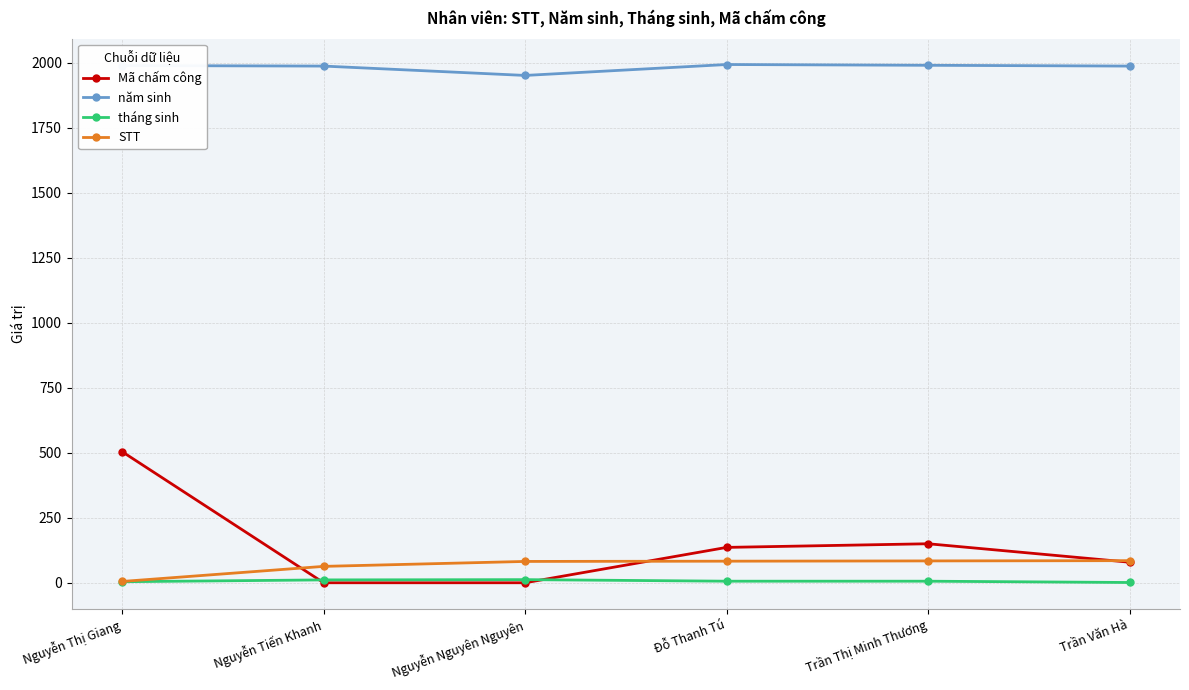

How many distinct data groups are displayed?

4